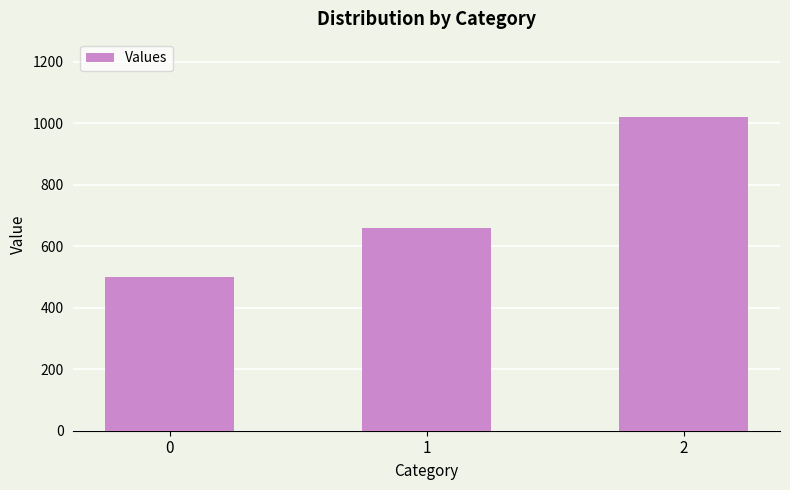

What is the difference between the values at 2 and 1?

360